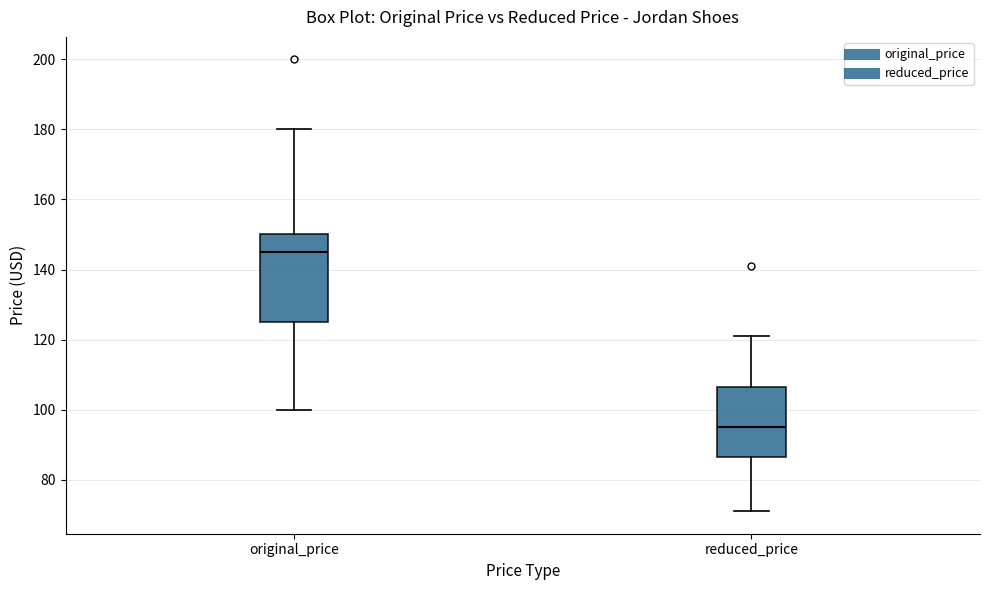

Which box's median line is the lowest?

reduced_price